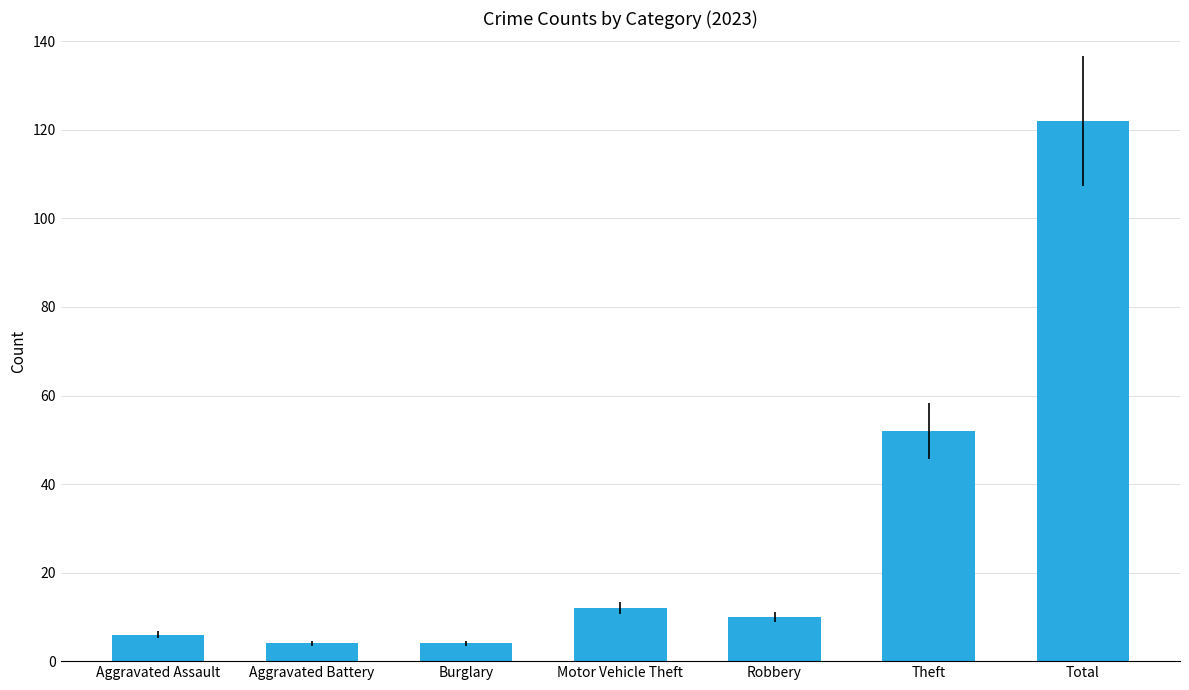

True or false: the data shows 6 at Aggravated Assault.

True